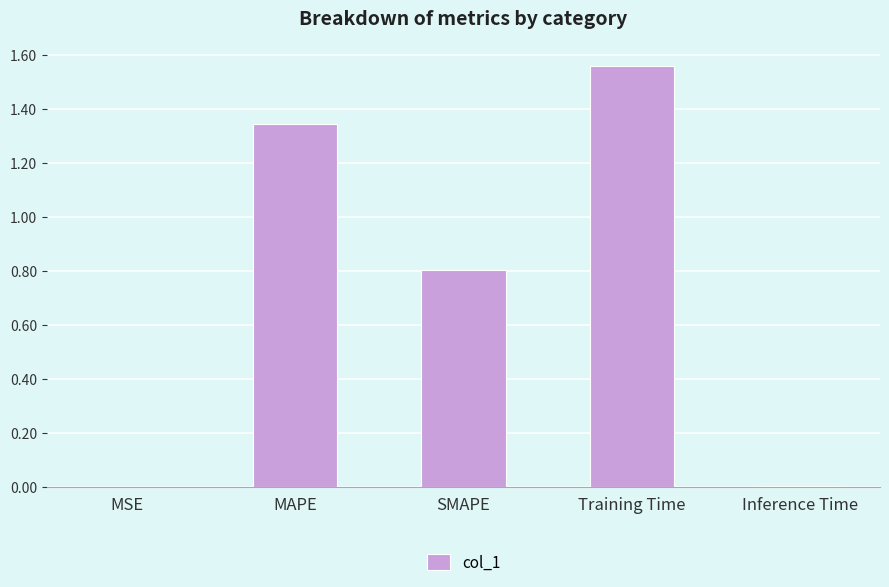

The chart shows a value of 0.0 at Inference Time. True or false?

True